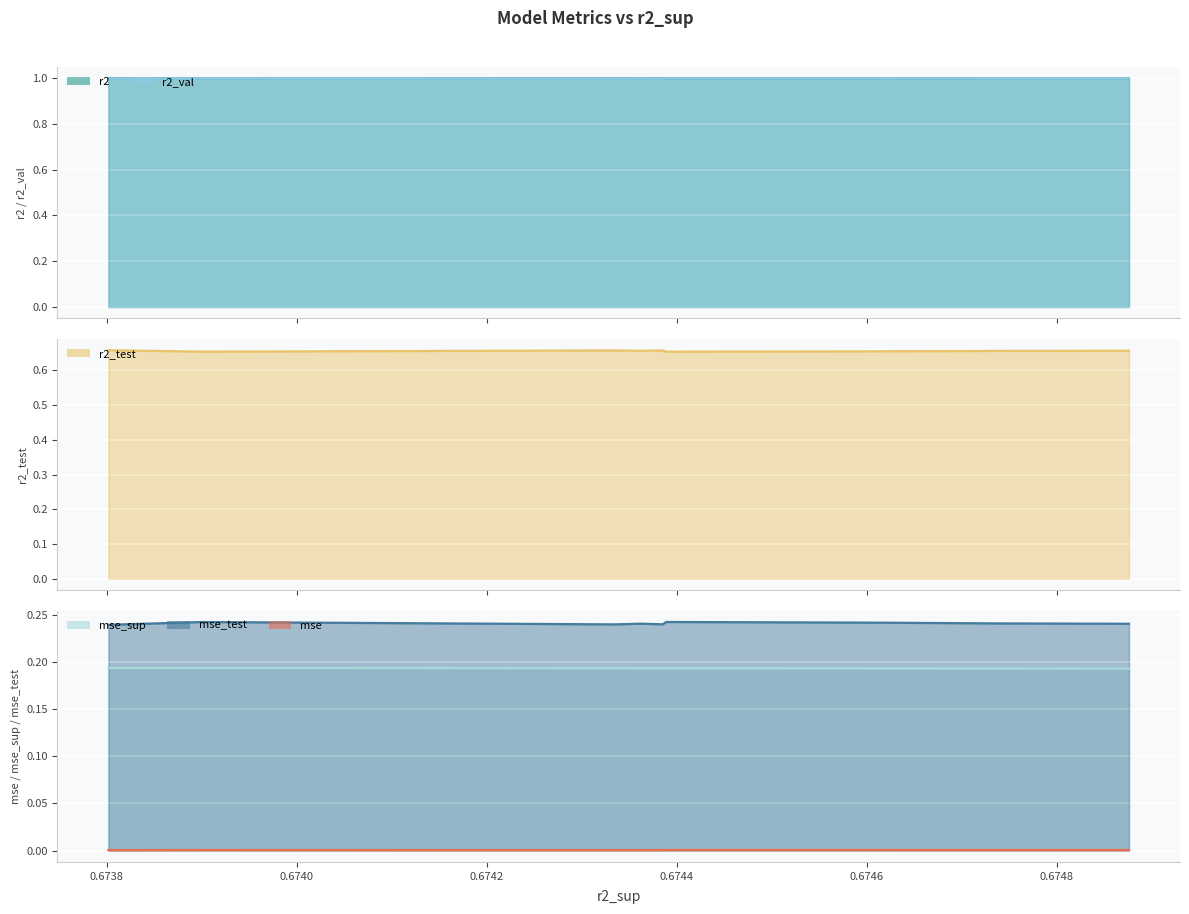

What is the total value across all series at 0.6742?

3.1